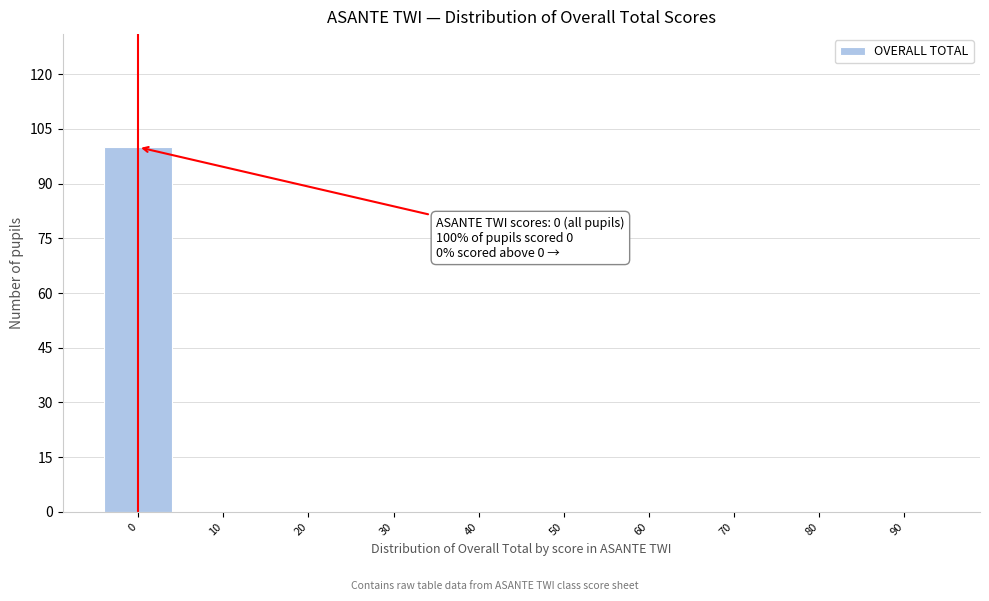

Reading left to right, extract all data points from this chart.

0=100	10=0	20=0	30=0	40=0	50=0	60=0	70=0	80=0	90=0